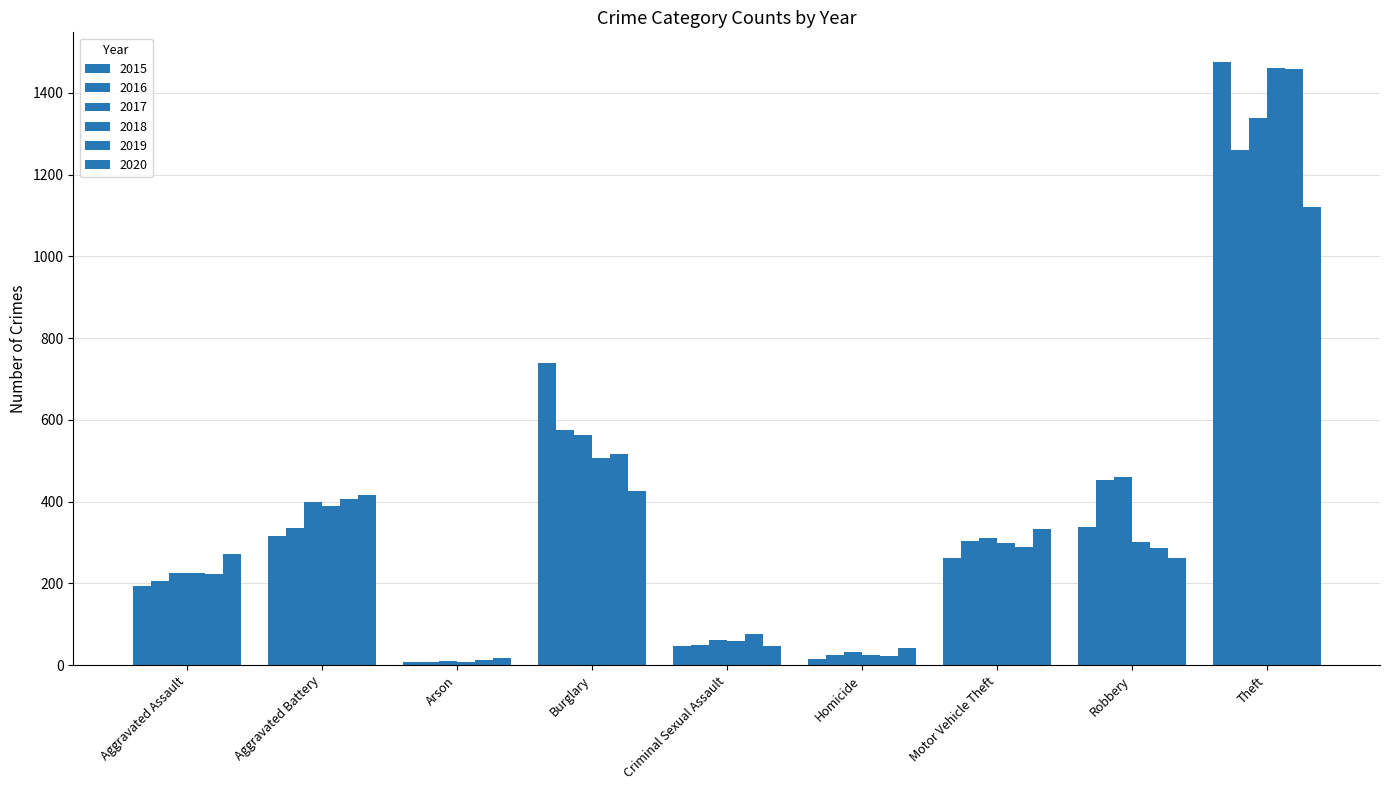

How many series are shown in this chart?

6